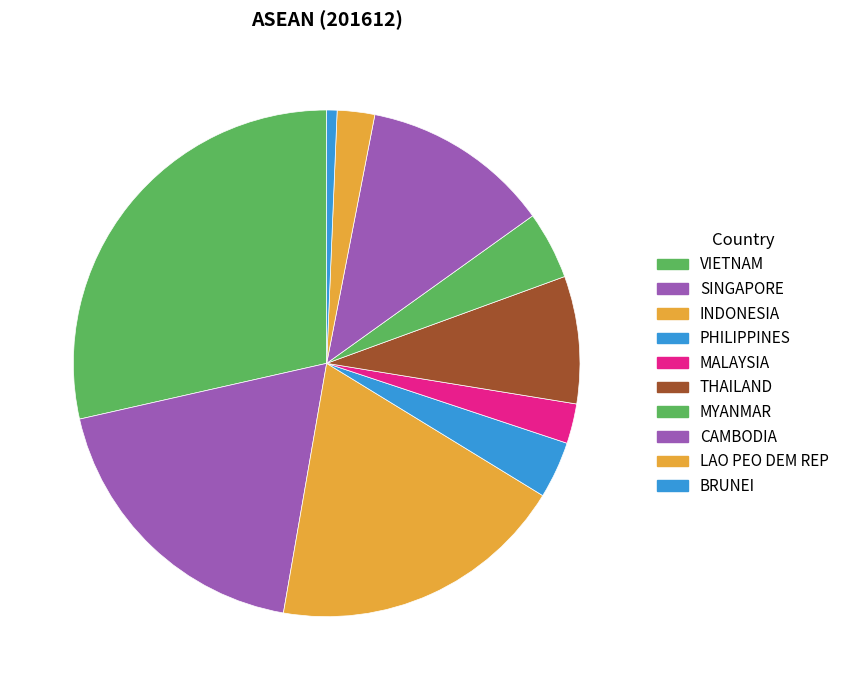

How many slices are in this pie chart?

10